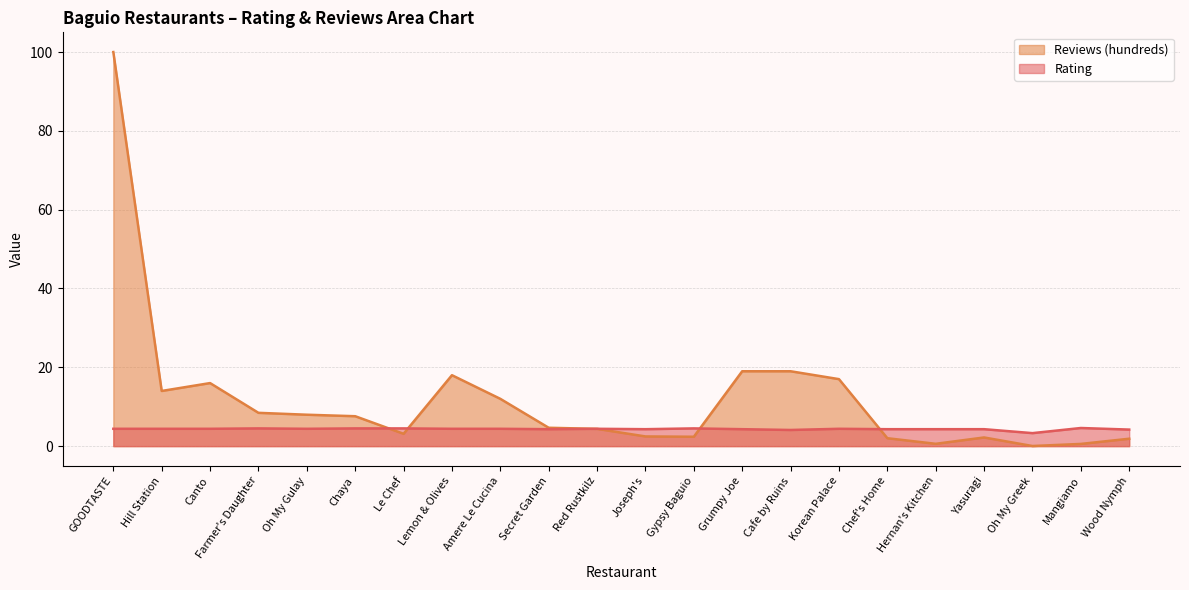

How many interior local valleys does the Reviews (hundreds) series have?

5